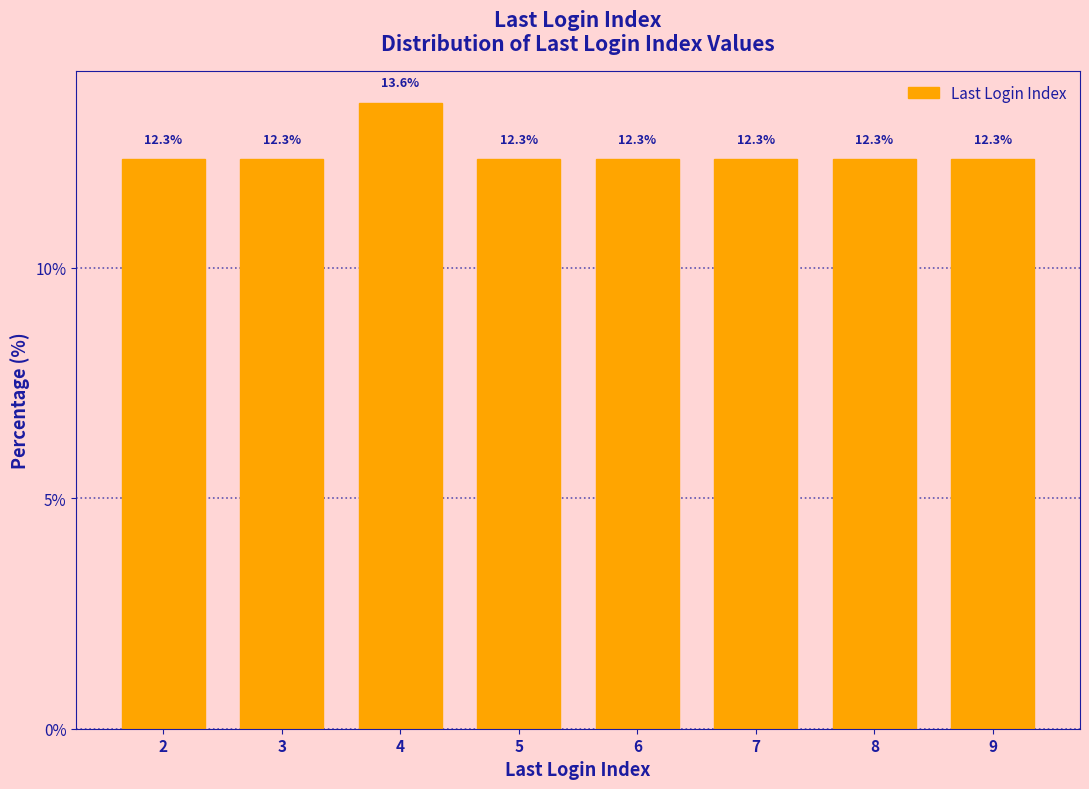

Reading right to left, what are all the values shown in this chart?

12.3	12.3	12.3	12.3	12.3	13.6	12.3	12.3